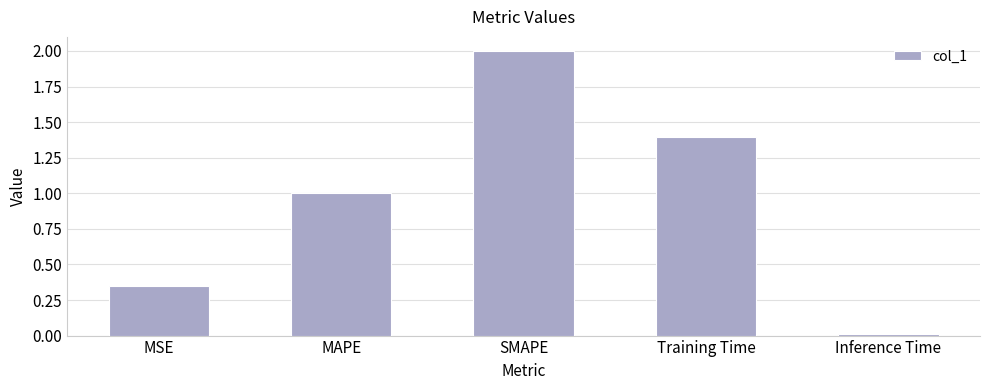

The chart shows a value of 2.0 at SMAPE. True or false?

True